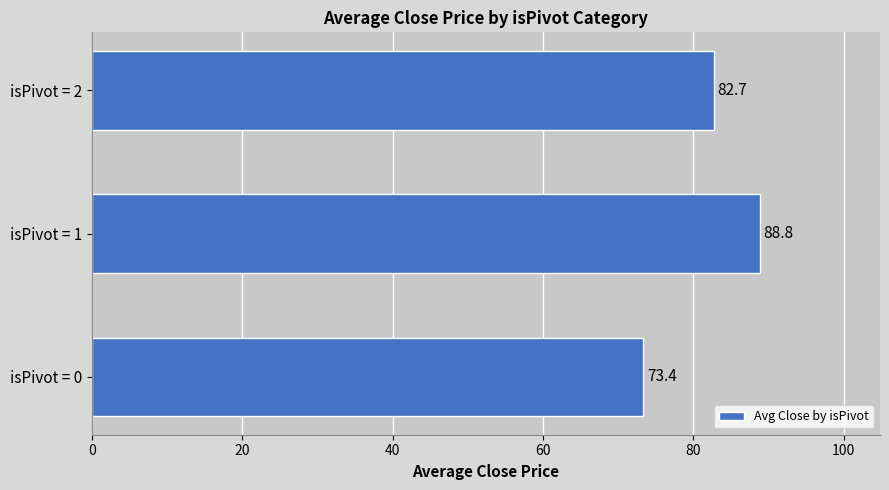

Count the number of data series in this chart.

1